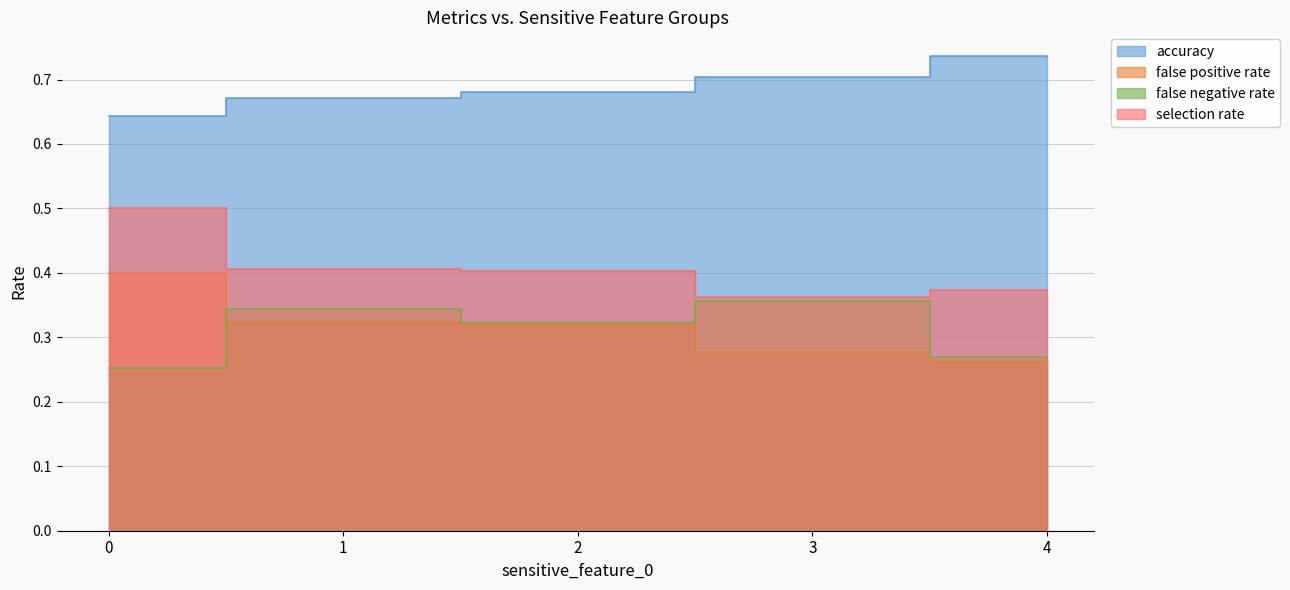

The value of false positive rate at 1 is 0.1. True or false?

False